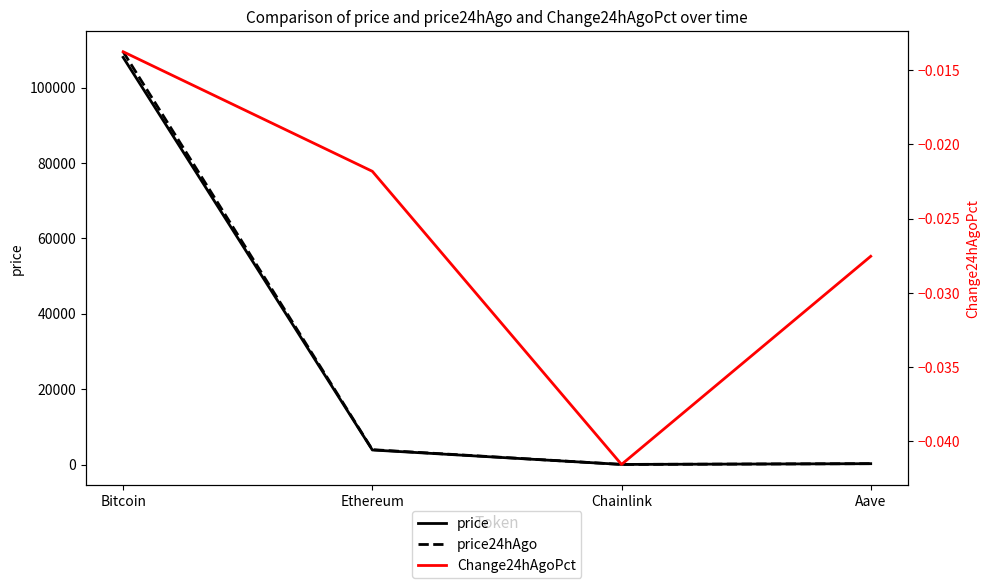

Is it true that price equals 1400.5 at Ethereum?

False